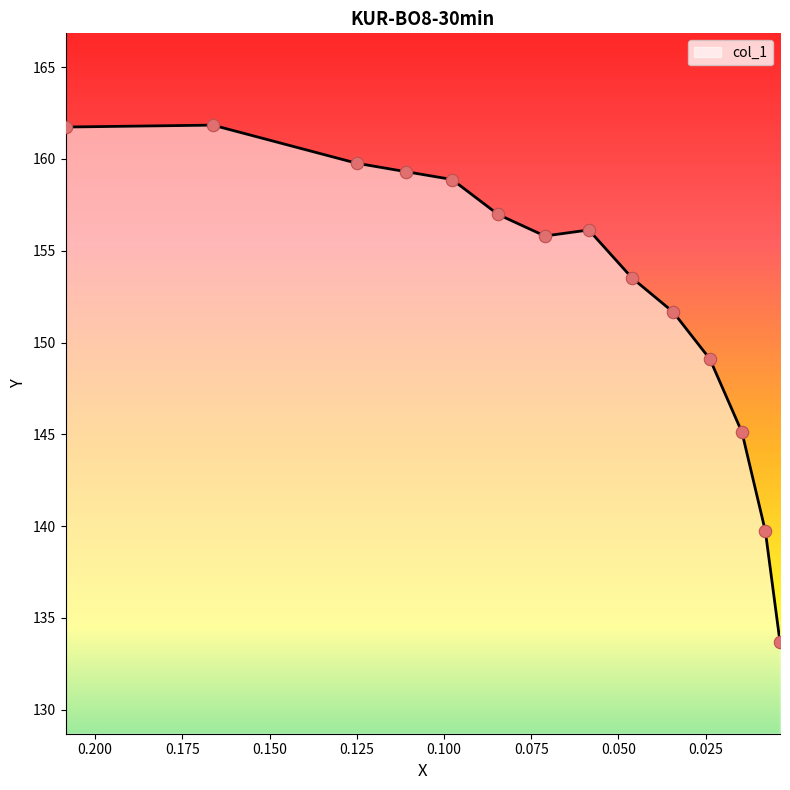

Approximately how many times larger is the value at 0.0343 compared to 0.0461?

1.0